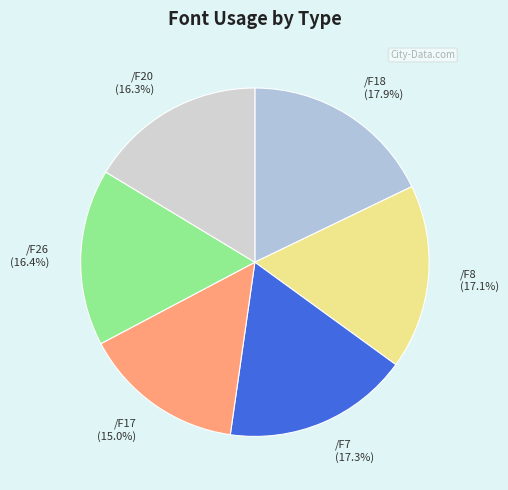

Which category has the smallest portion of the pie?

/F17